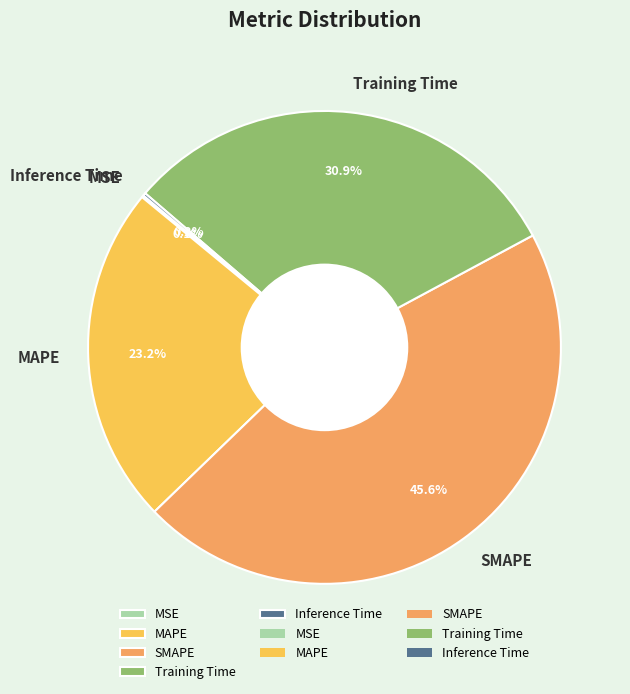

Is there any slice that represents more than half of the pie?

No